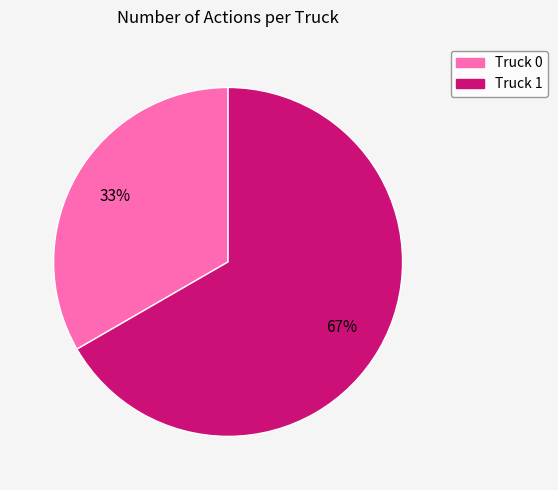

Count the number of slices in the pie.

2